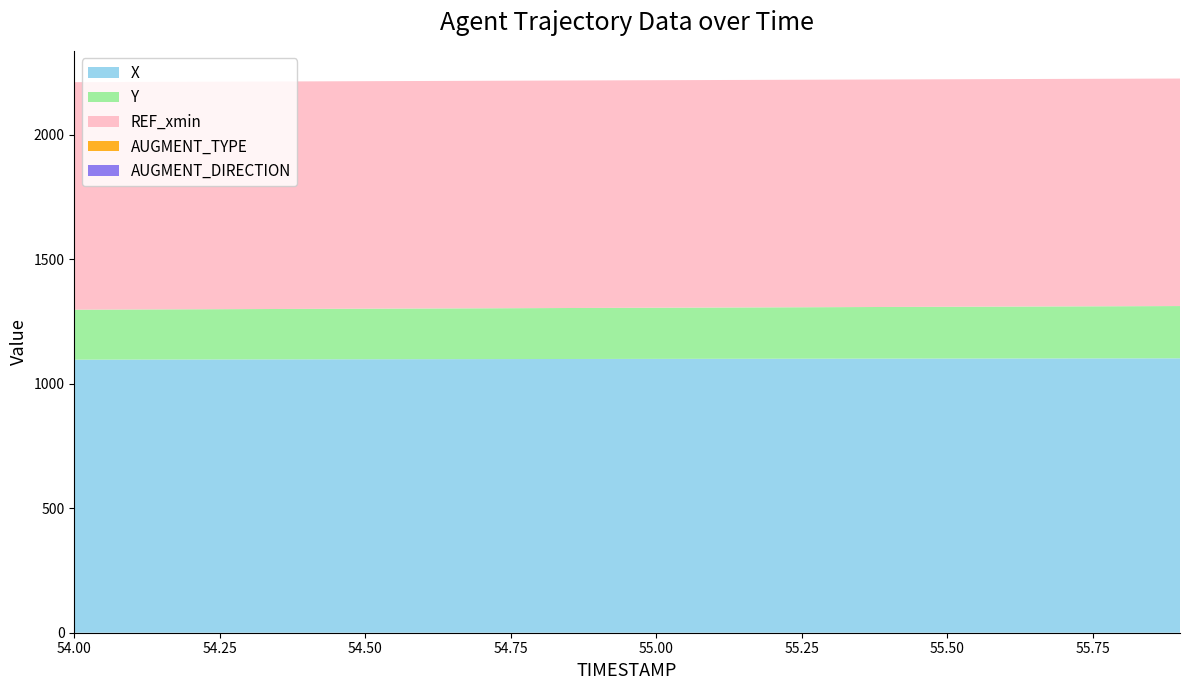

Reading left to right, what are all the values shown in this chart?

X: 54.0=1097.1	54.1=1097.4	54.2=1097.8	54.3=1098.1	54.4=1098.4	54.5=1098.8	54.6=1099.1	54.7=1099.4	54.8=1099.7	54.9=1100.0	55.0=1100.3	55.1=1100.5	55.2=1100.8	55.3=1101.1	55.4=1101.4	55.5=1101.6	55.6=1101.8	55.7=1102.1	55.8=1102.3	55.9=1102.5
Y: 54.0=200.8	54.1=201.3	54.2=201.8	54.3=202.2	54.4=202.7	54.5=203.2	54.6=203.7	54.7=204.1	54.8=204.6	54.9=205.1	55.0=205.6	55.1=206.0	55.2=206.5	55.3=207.0	55.4=207.5	55.5=208.0	55.6=208.5	55.7=209.0	55.8=209.5	55.9=210.0
REF_xmin: 54.0=914.1	54.1=914.1	54.2=914.1	54.3=914.1	54.4=914.1	54.5=914.1	54.6=914.1	54.7=914.1	54.8=914.1	54.9=914.1	55.0=914.1	55.1=914.1	55.2=914.1	55.3=914.1	55.4=914.1	55.5=914.1	55.6=914.1	55.7=914.1	55.8=914.1	55.9=914.1
AUGMENT_TYPE: 54.0=0.0	54.1=0.0	54.2=0.0	54.3=0.0	54.4=0.0	54.5=0.0	54.6=0.0	54.7=0.0	54.8=0.0	54.9=0.0	55.0=0.0	55.1=0.0	55.2=0.0	55.3=0.0	55.4=0.0	55.5=0.0	55.6=0.0	55.7=0.0	55.8=0.0	55.9=0.0
AUGMENT_DIRECTION: 54.0=0.0	54.1=0.0	54.2=0.0	54.3=0.0	54.4=0.0	54.5=0.0	54.6=0.0	54.7=0.0	54.8=0.0	54.9=0.0	55.0=0.0	55.1=0.0	55.2=0.0	55.3=0.0	55.4=0.0	55.5=0.0	55.6=0.0	55.7=0.0	55.8=0.0	55.9=0.0